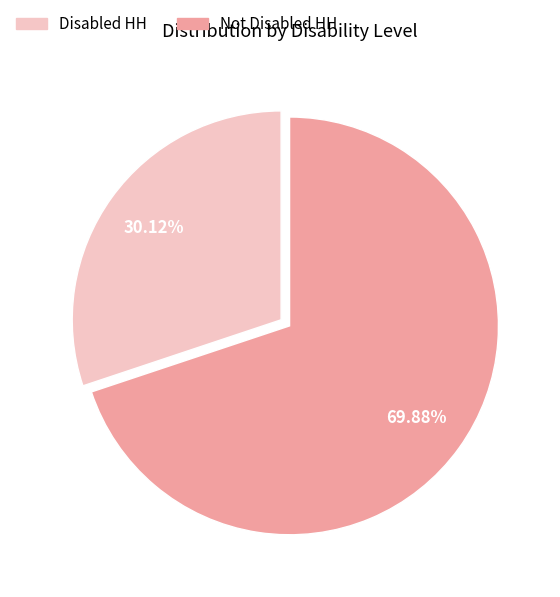

What is the largest slice in the pie chart?

Not Disabled HH